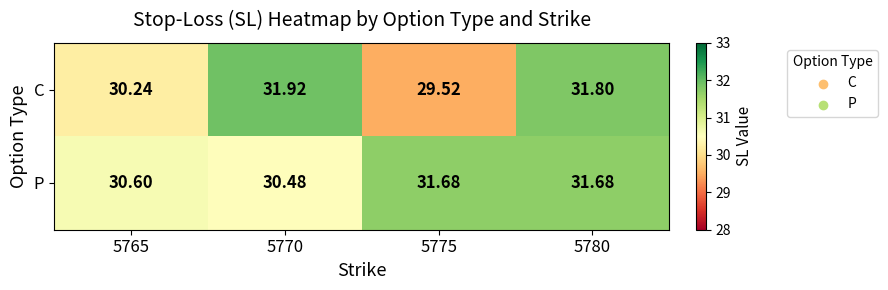

Is the value of P at 5765 greater than the value of C at 5775?

Yes